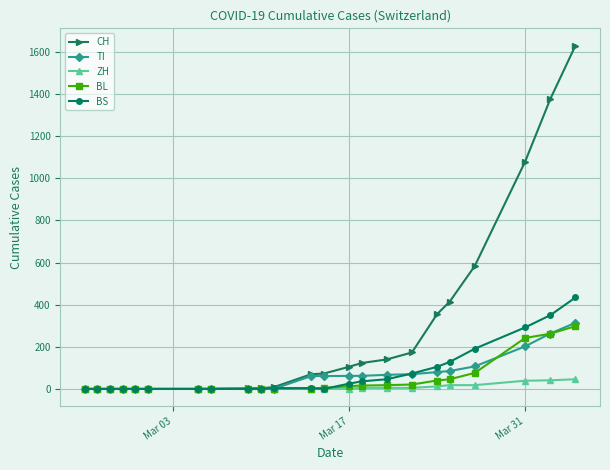

What is the maximum value shown in the chart?

1630